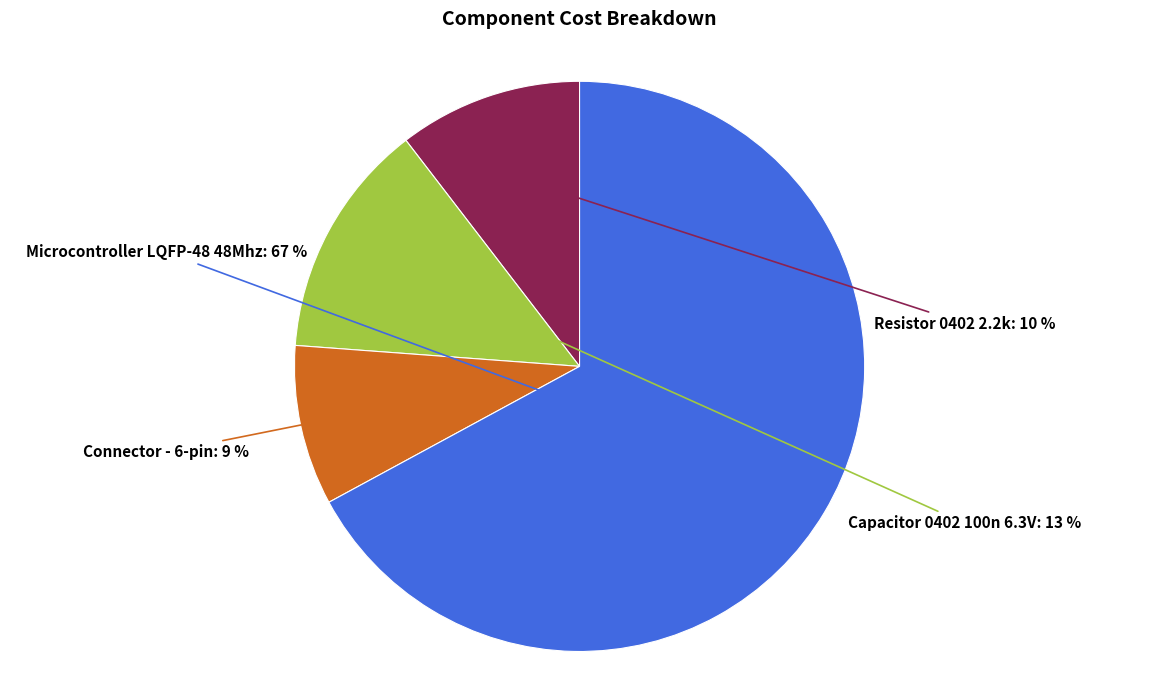

To the nearest percent, what is the average slice percentage?

25%